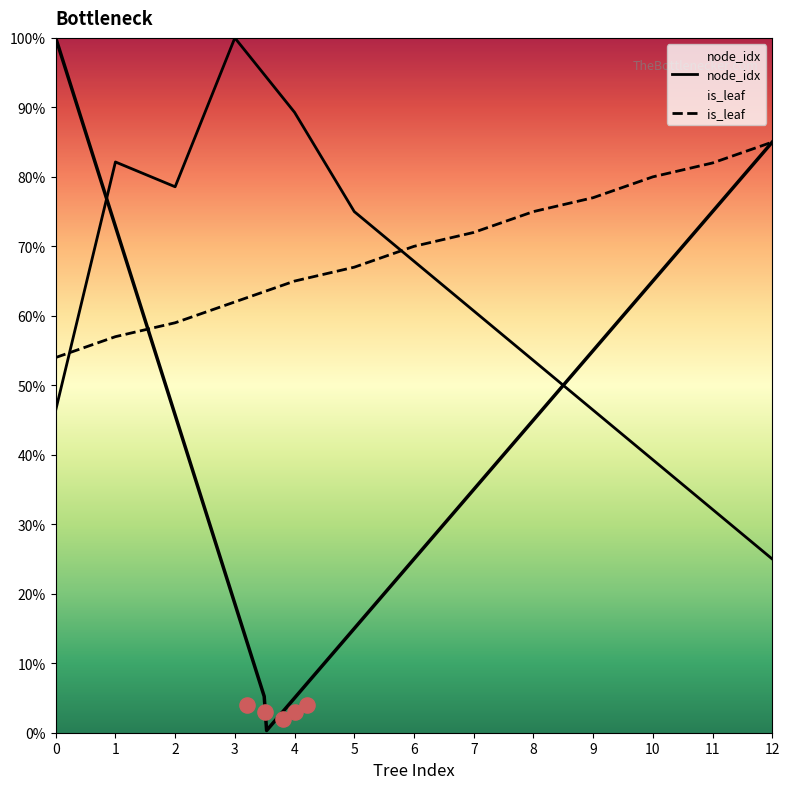

Which series has the largest Y range (max minus min)?

node_idx